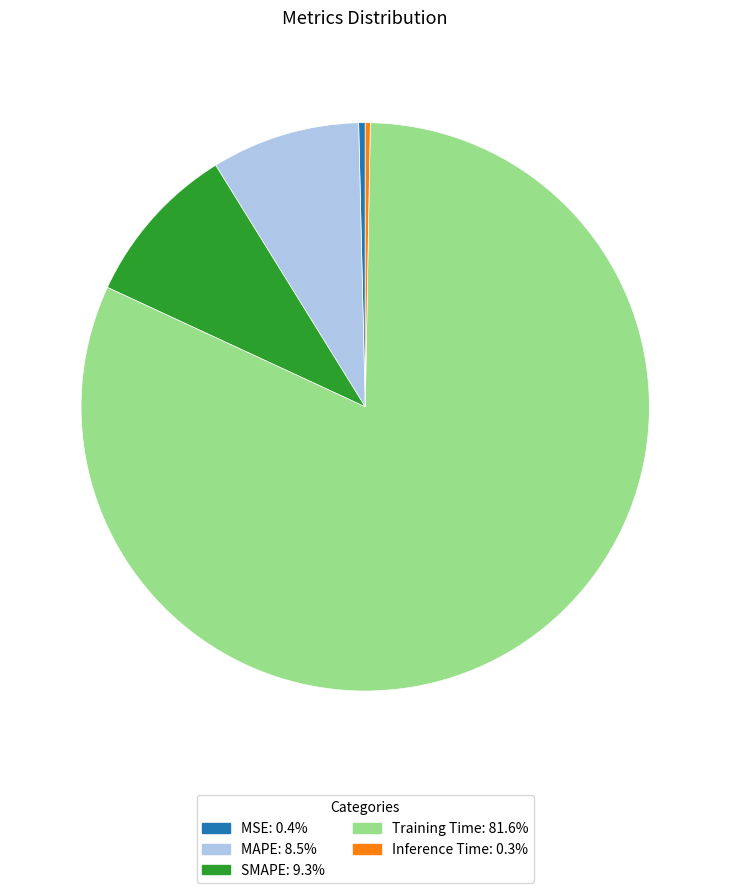

Combined, do SMAPE and Inference Time account for over 50%?

No